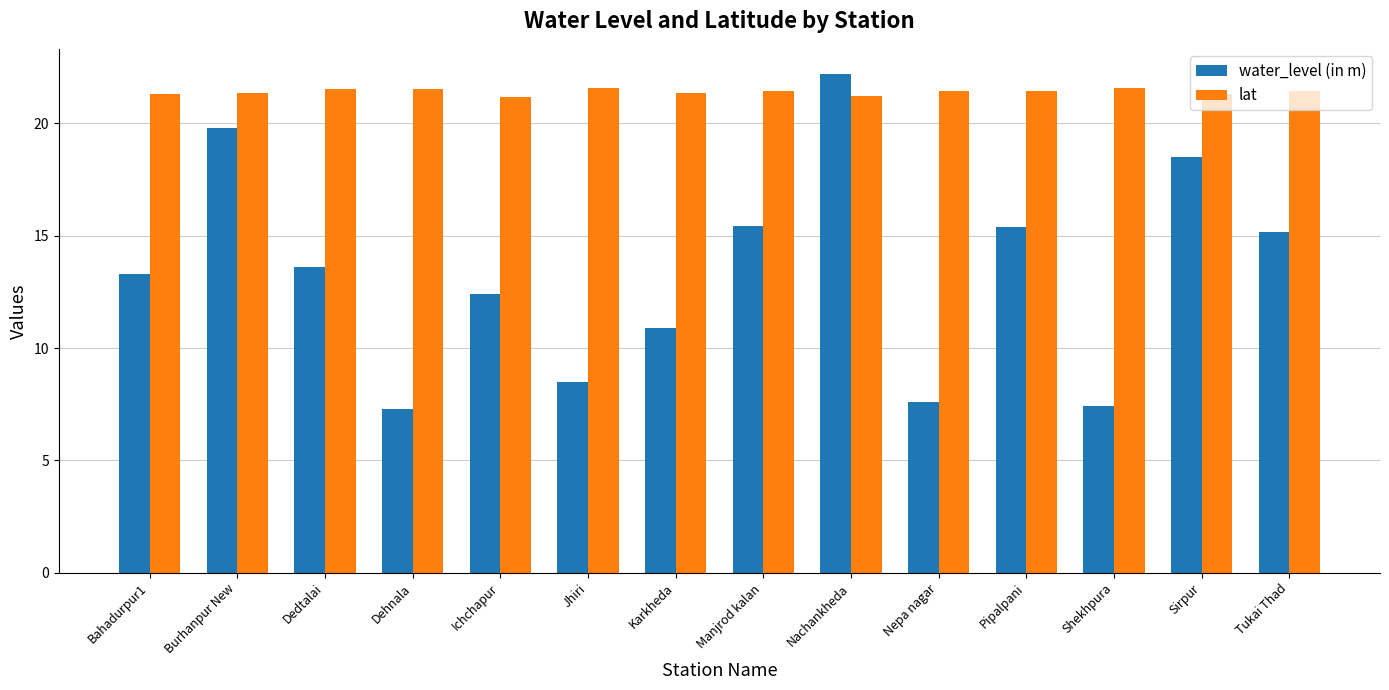

Where does the water_level (in m) series first go above 13?

Bahadurpur1